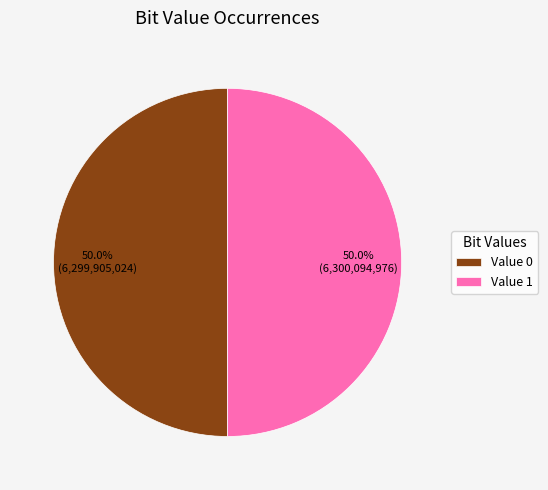

What is the ratio of the value at Value 0 to the value at Value 1?

1.0